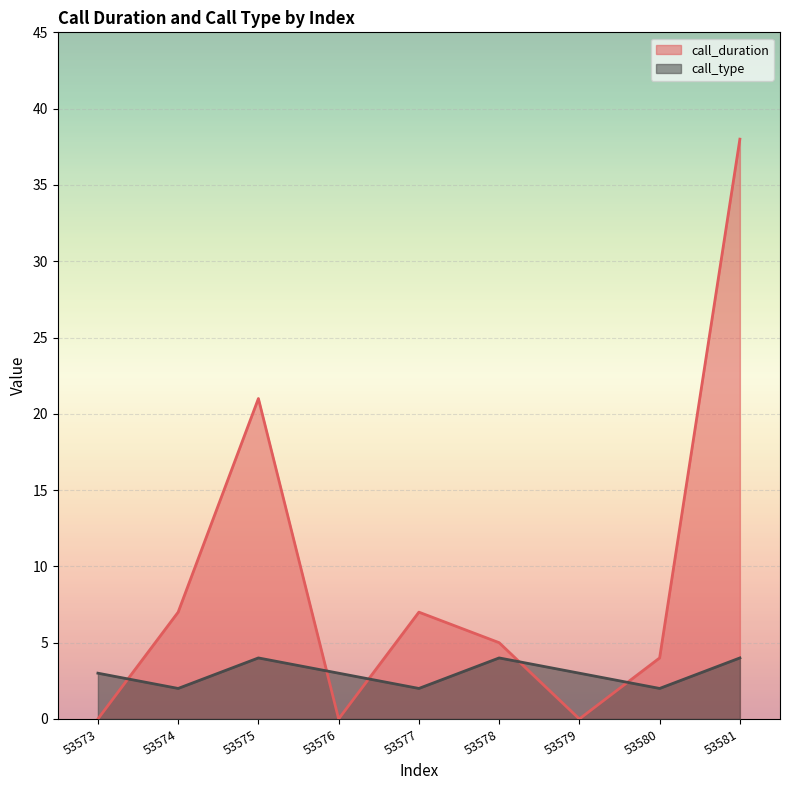

Reading right to left, what are all the values shown in this chart?

call_duration: 38	4	0	5	7	0	21	7	0
call_type: 4	2	3	4	2	3	4	2	3